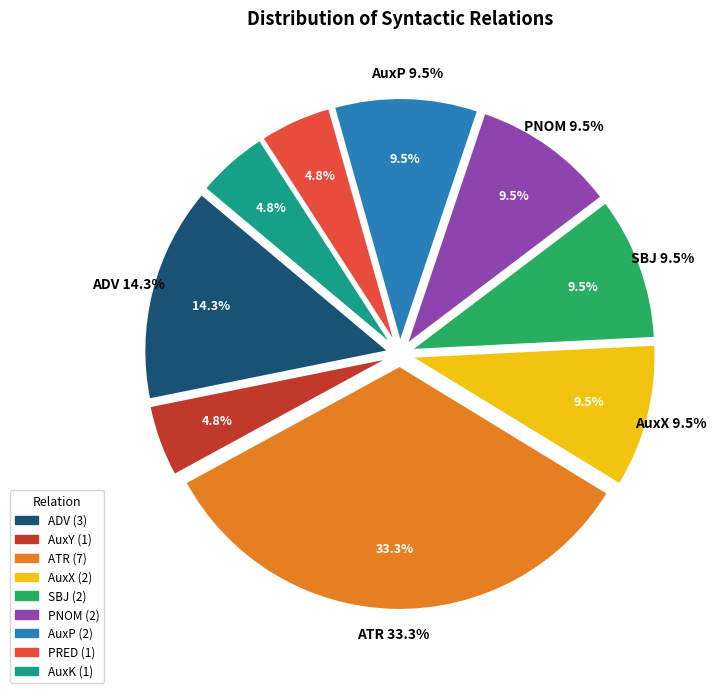

True or false: PNOM accounts for 22% of the total.

False